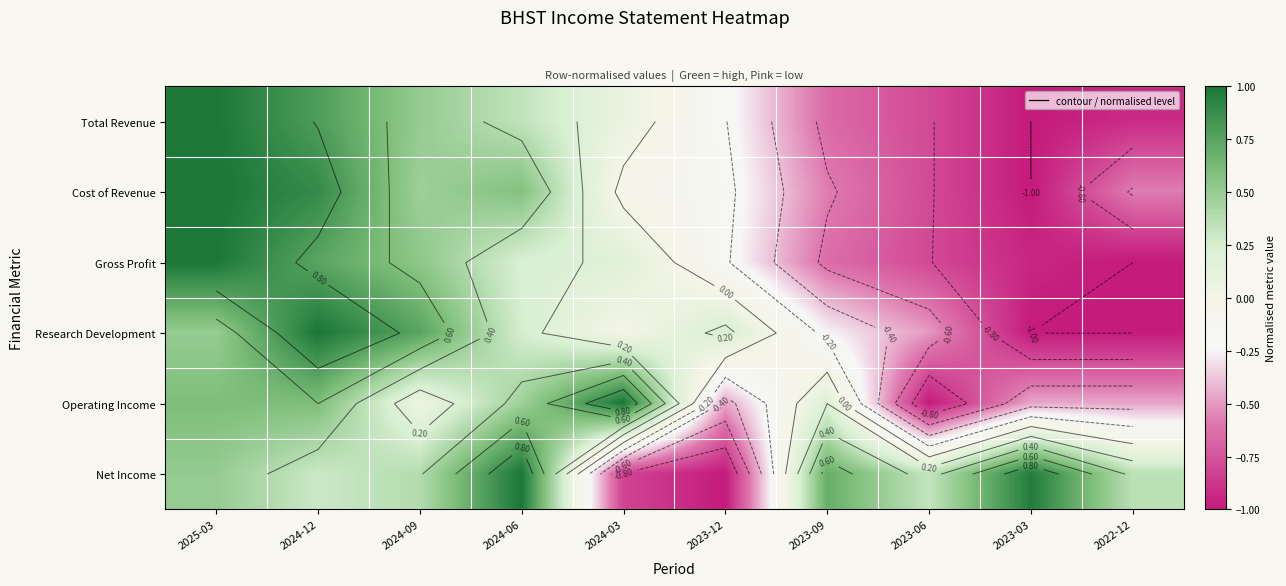

What is the sum of the Gross Profit values at 2023-06 and 2024-12?

-0.1